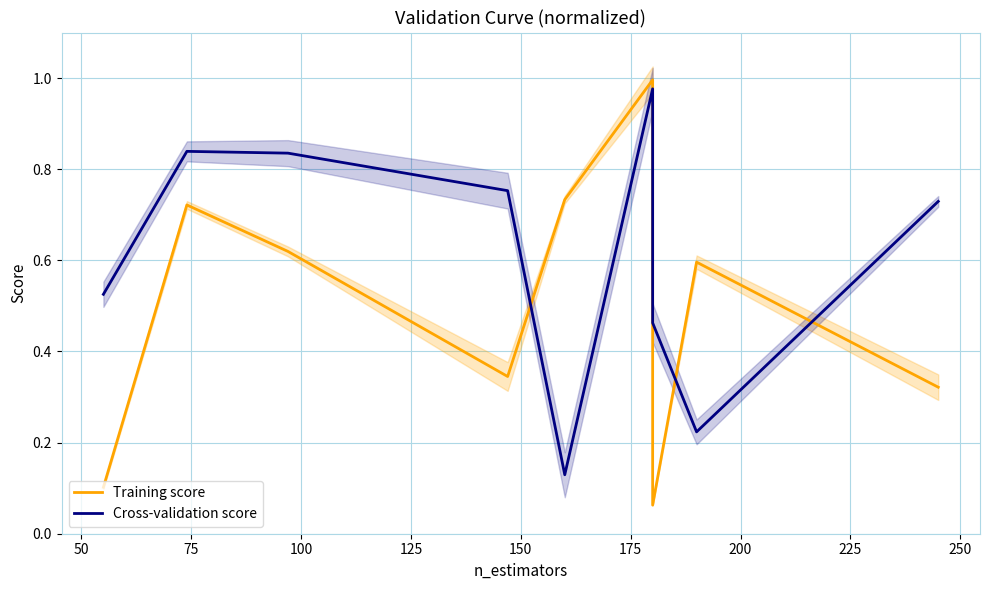

List the series in order of their overall mean, lowest first.

Training score, Cross-validation score